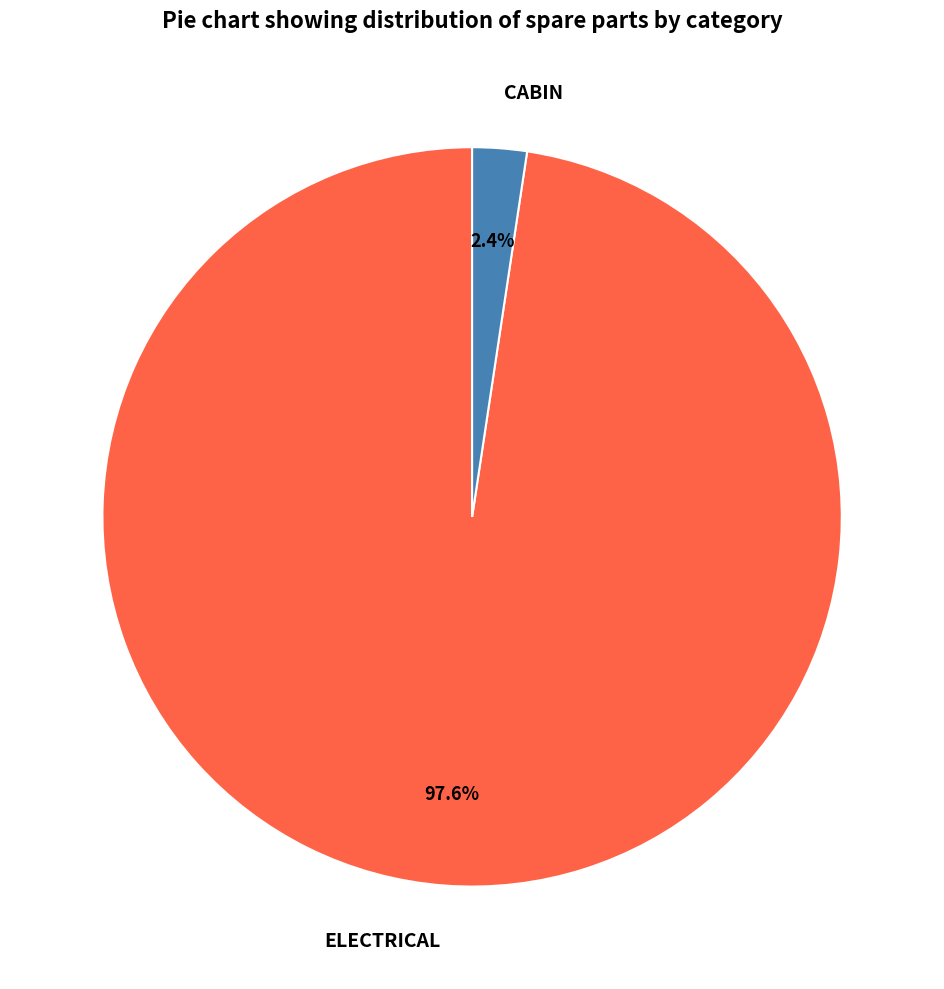

Which slice is the smallest?

CABIN